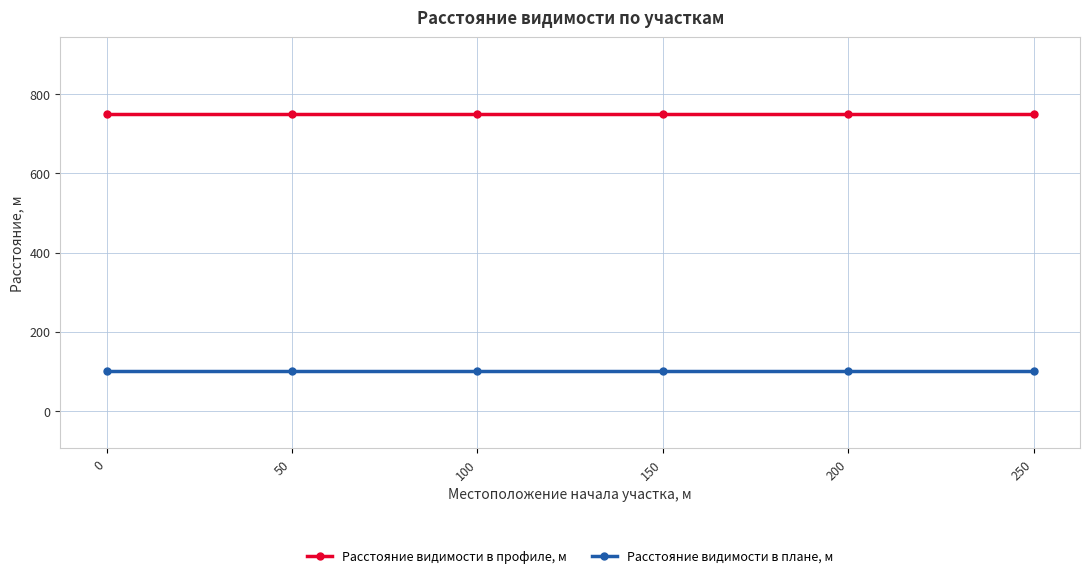

True or false: Расстояние видимости в профиле, м and Расстояние видимости в плане, м cross at least once.

False